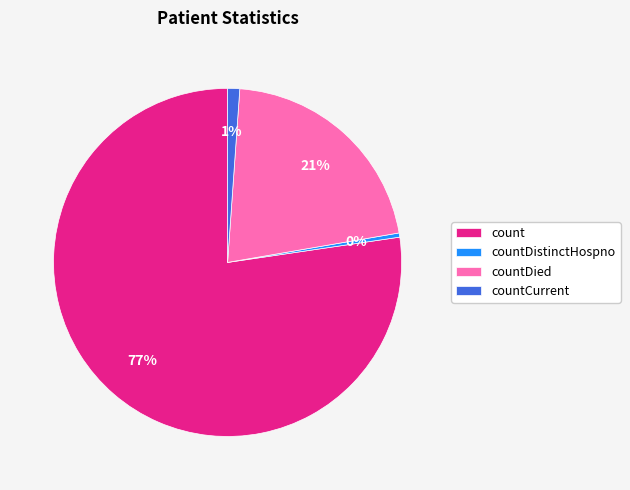

Which slice represents more than half of the pie?

count